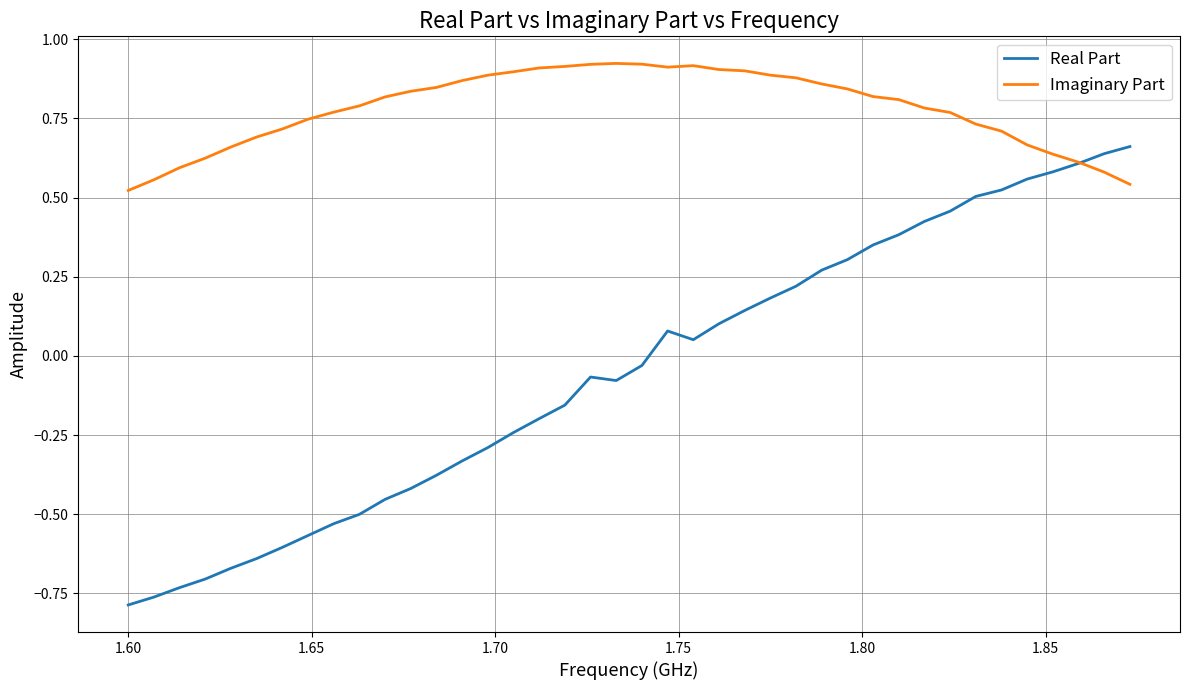

List the series in order of their peak value, highest first.

Imaginary Part, Real Part